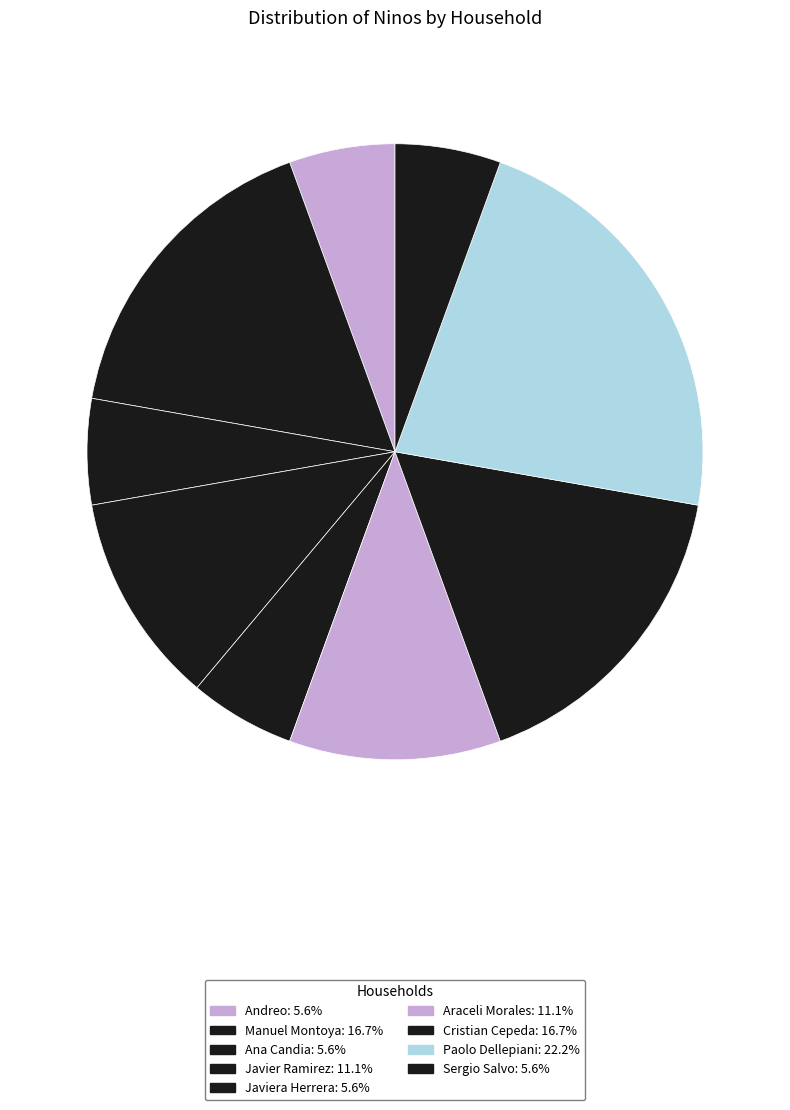

How many segments does this pie chart have?

9